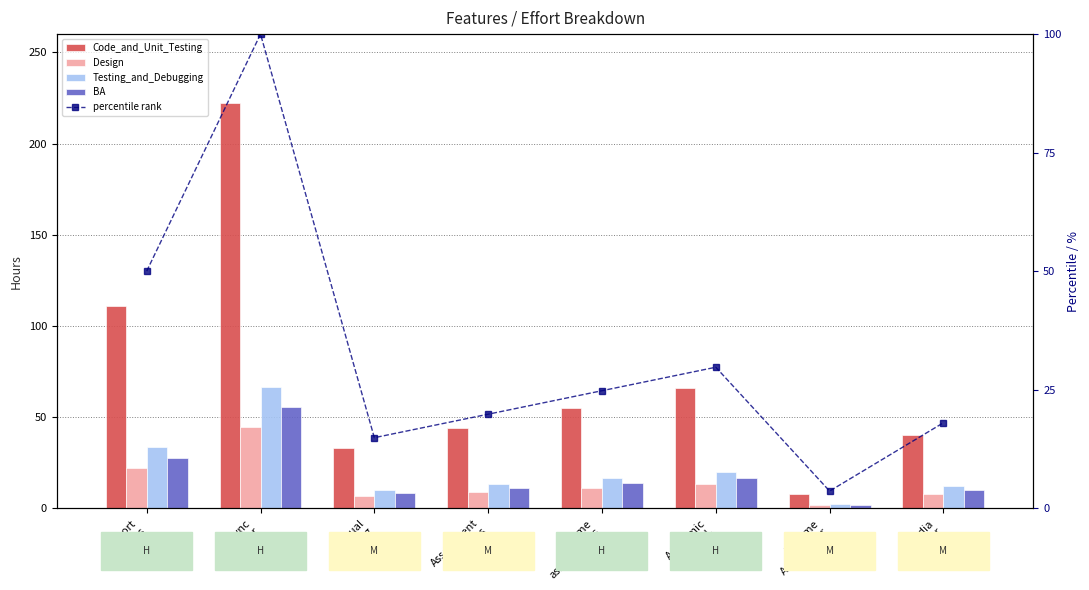

Which series has the largest range (max minus min)?

Code_and_Unit_Testing